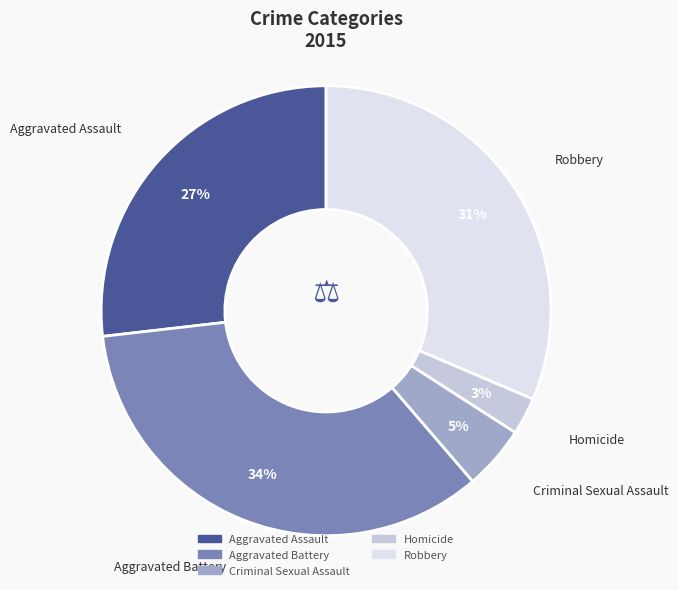

Rank the categories by value from lowest to highest.

Homicide, Criminal Sexual Assault, Aggravated Assault, Robbery, Aggravated Battery